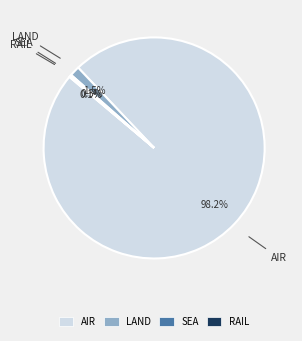

Which category has the biggest portion of the pie?

AIR